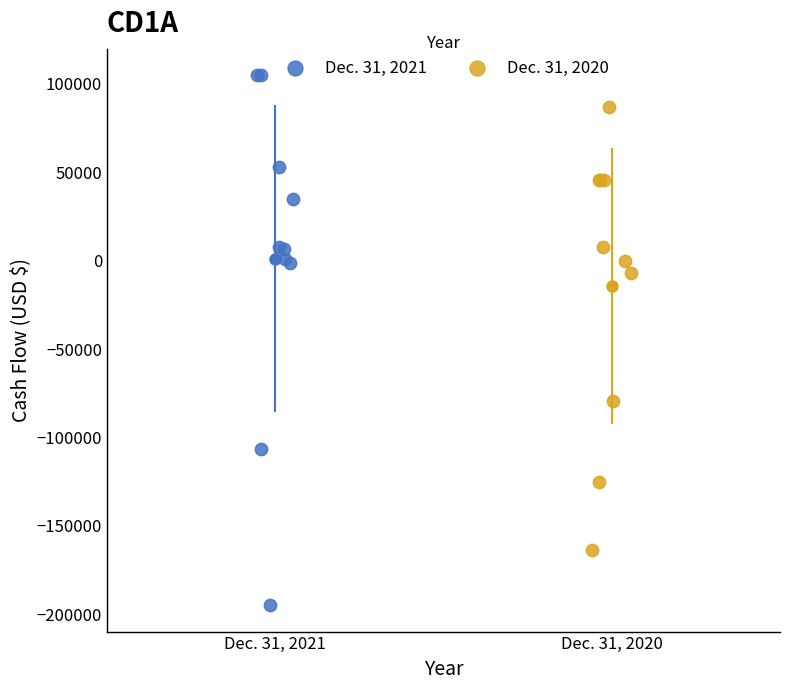

Which series reaches the maximum Y coordinate?

Dec. 31, 2021